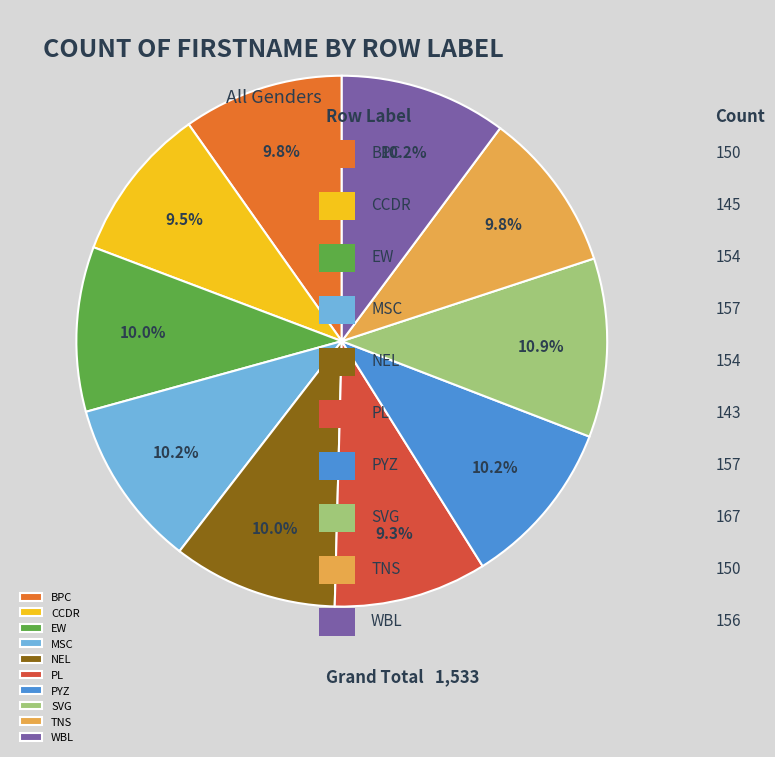

Do PYZ and WBL together represent more than half of the pie?

No